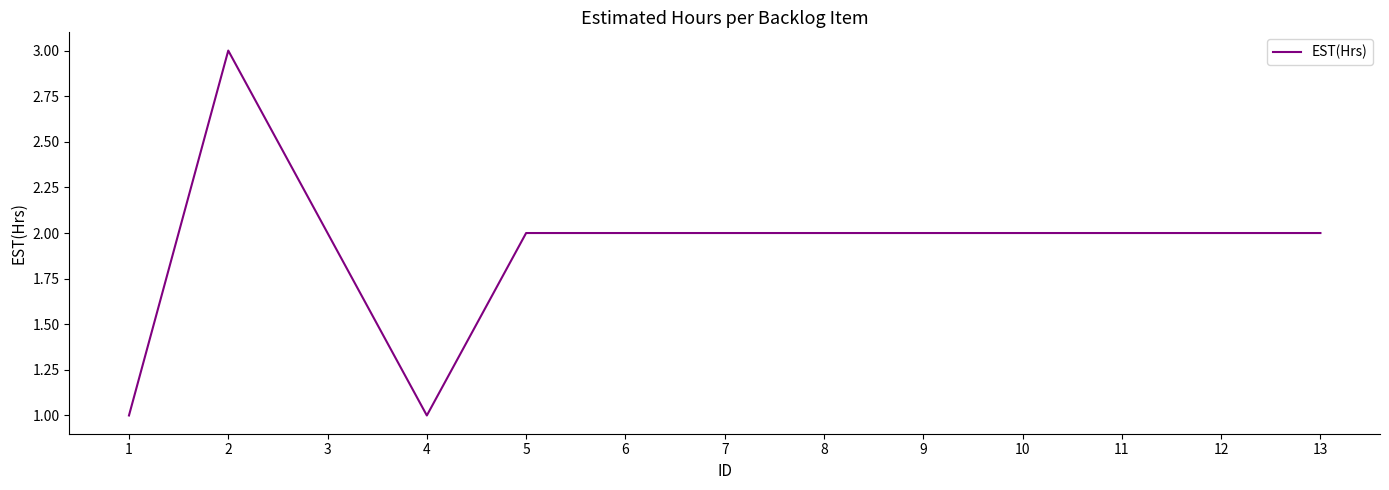

Is it true that the value at 1 is 1?

True